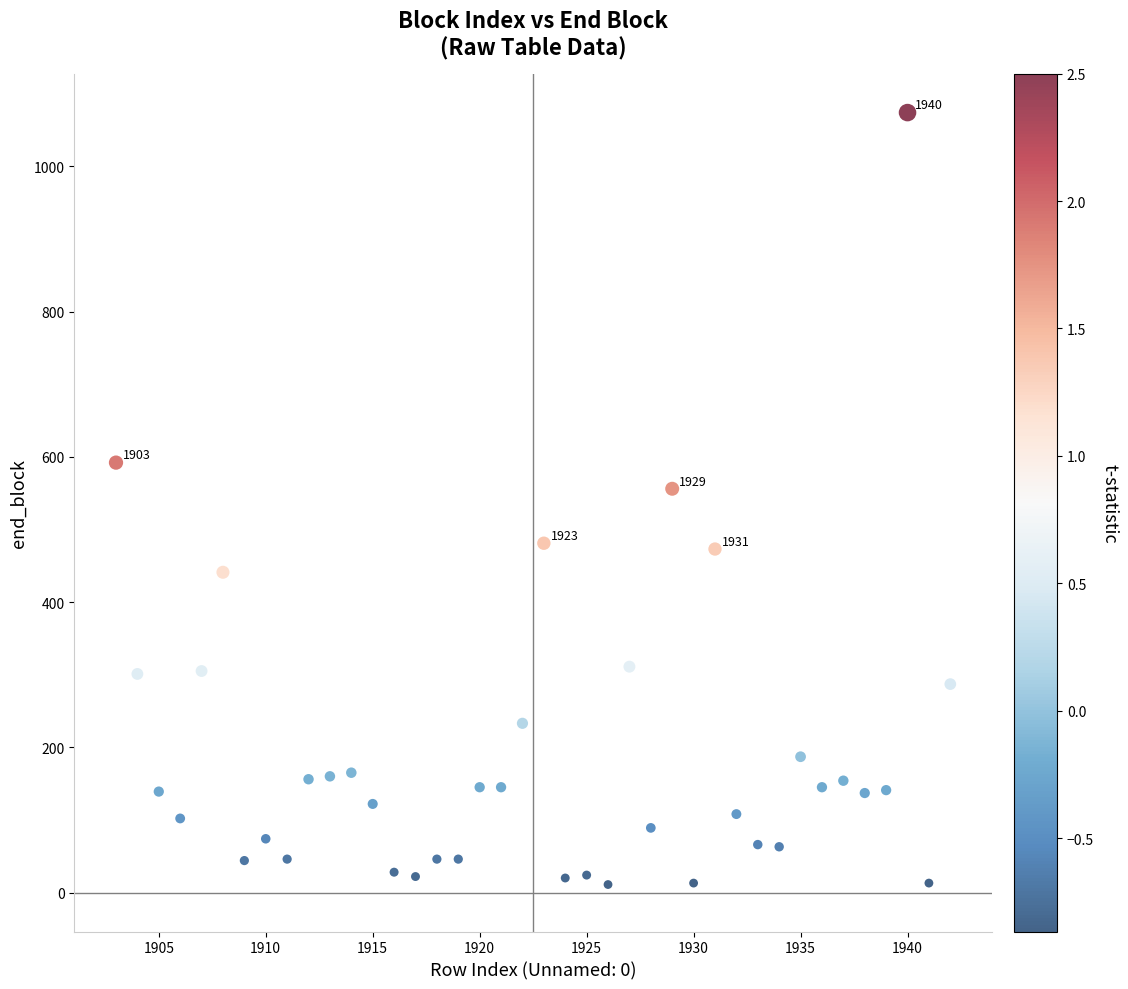

What is the range of X values (max minus min)?

39